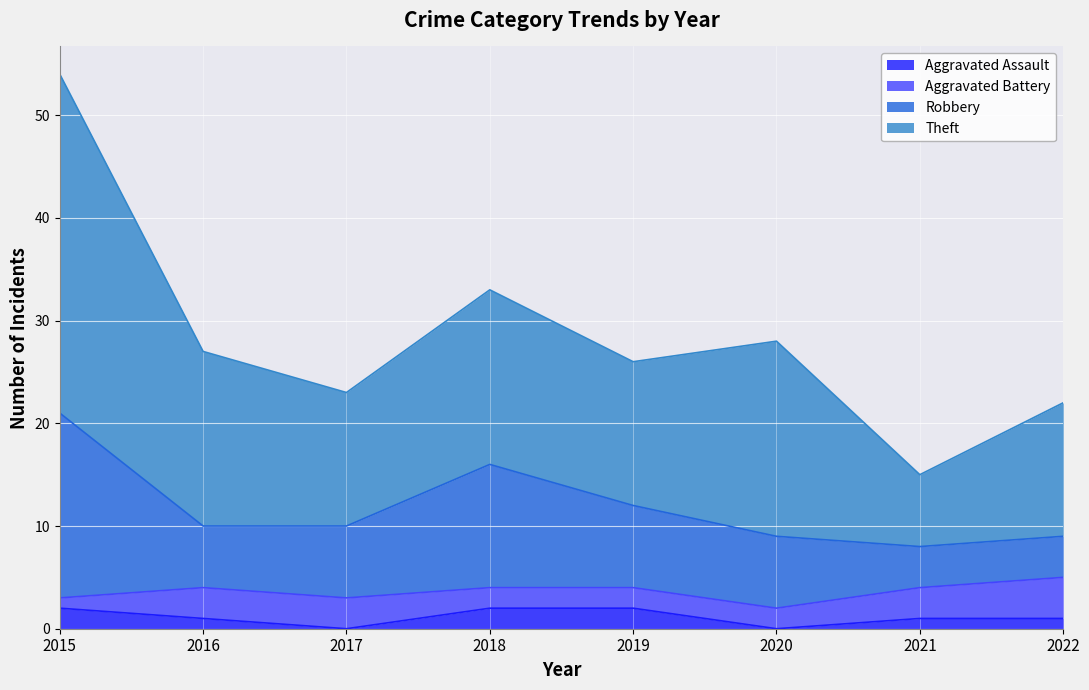

Which has a higher value, 2018 or 2021?

2018